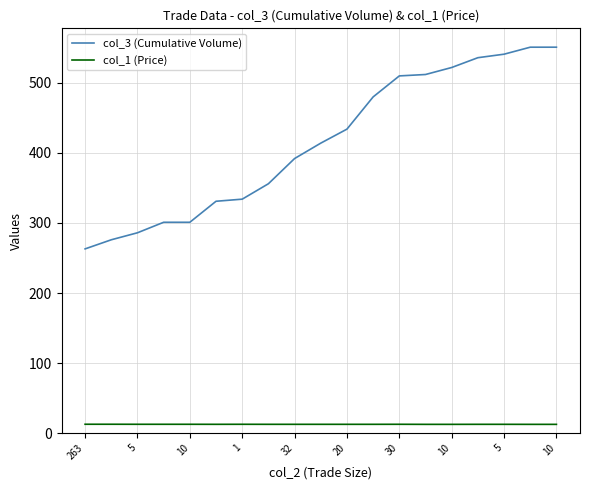

How many series are shown in this chart?

2